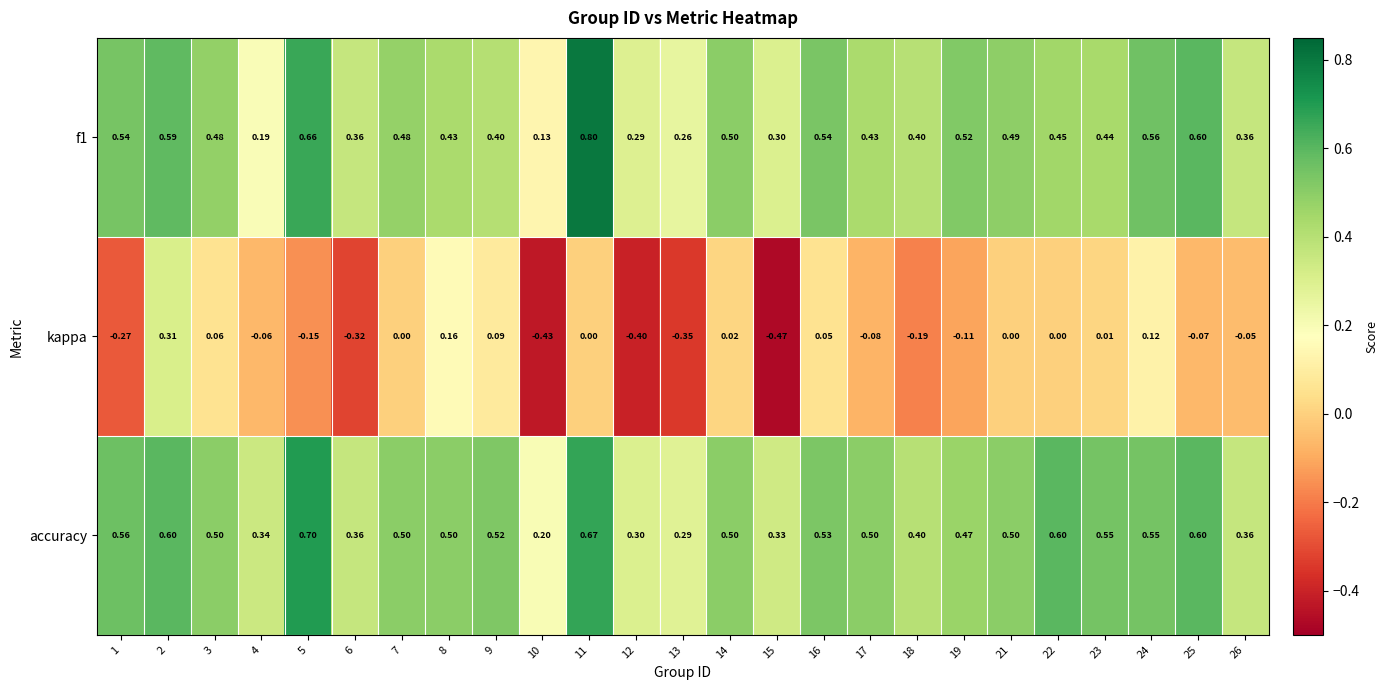

Which series has the widest spread of values?

kappa